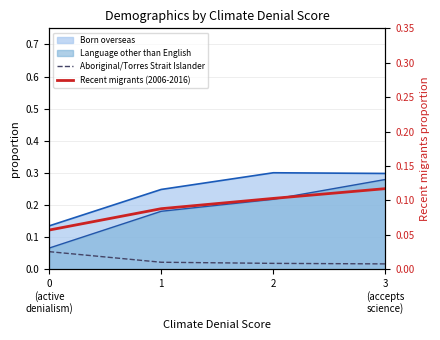

List the labels in order of Aboriginal/Torres Strait Islander value, largest first.

0
(active
denialism), 1, 2, 3
(accepts
science)